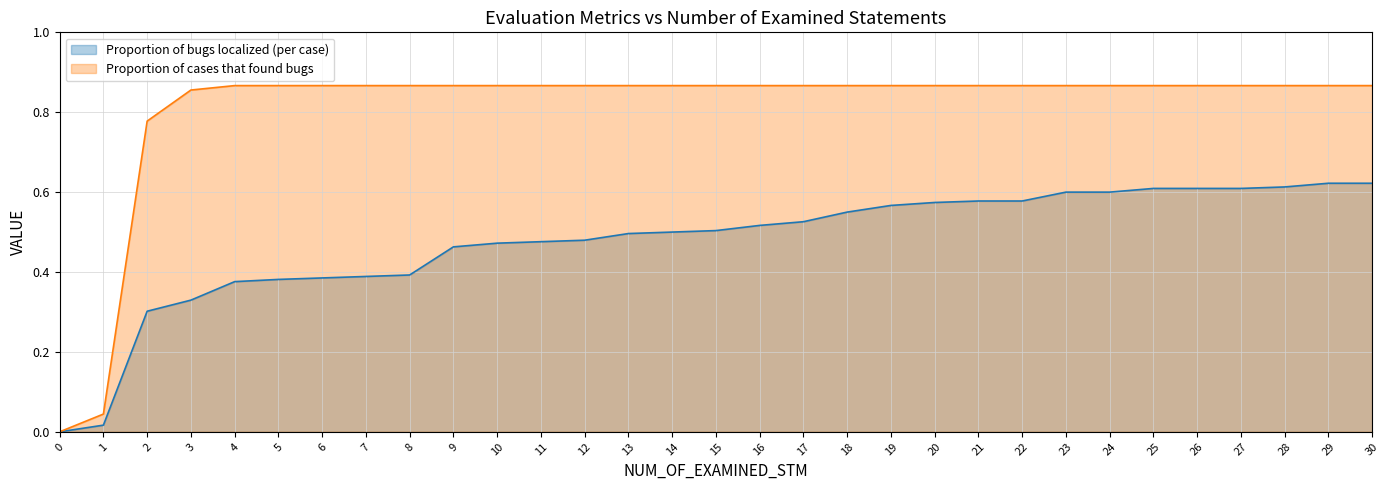

True or false: Proportion of cases that found bugs and Proportion of bugs localized (per case) cross at least once.

False